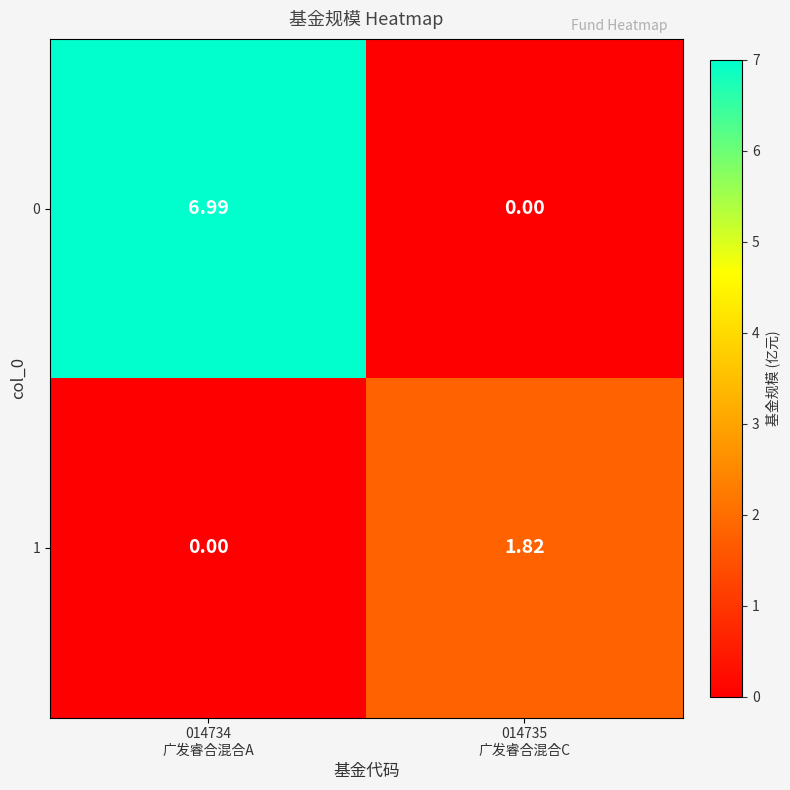

Which category has the lowest value across all series?

014735
广发睿合混合C